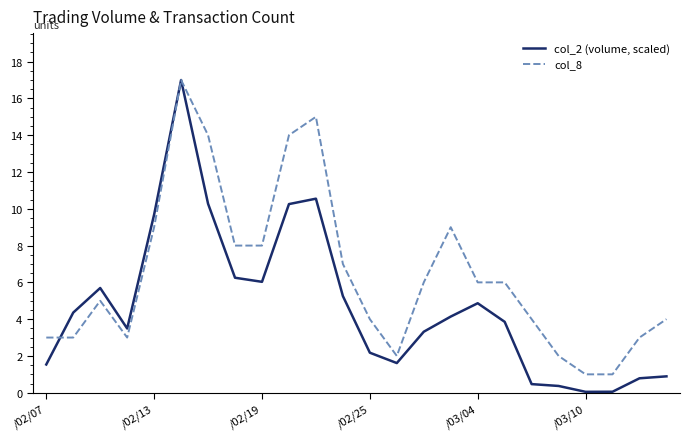

Count the number of data series in this chart.

2